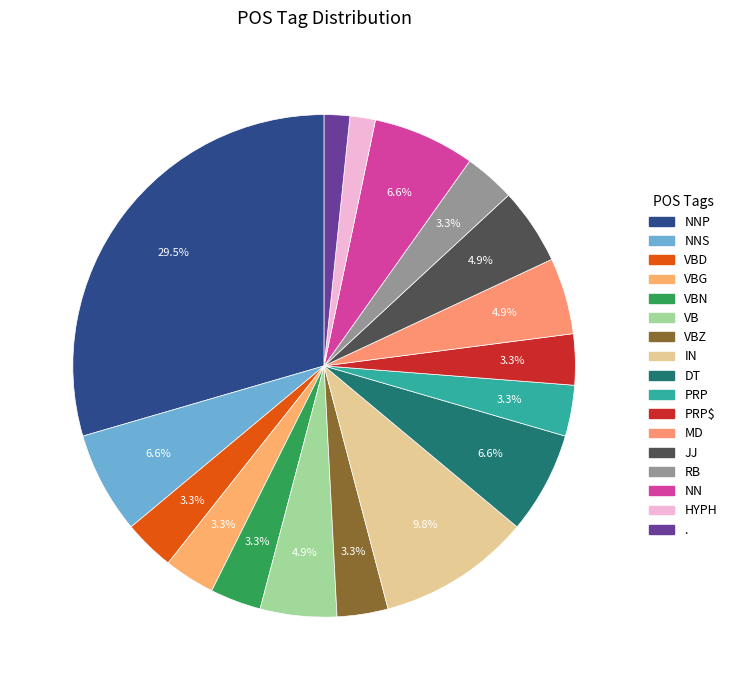

Count the number of slices in the pie.

17